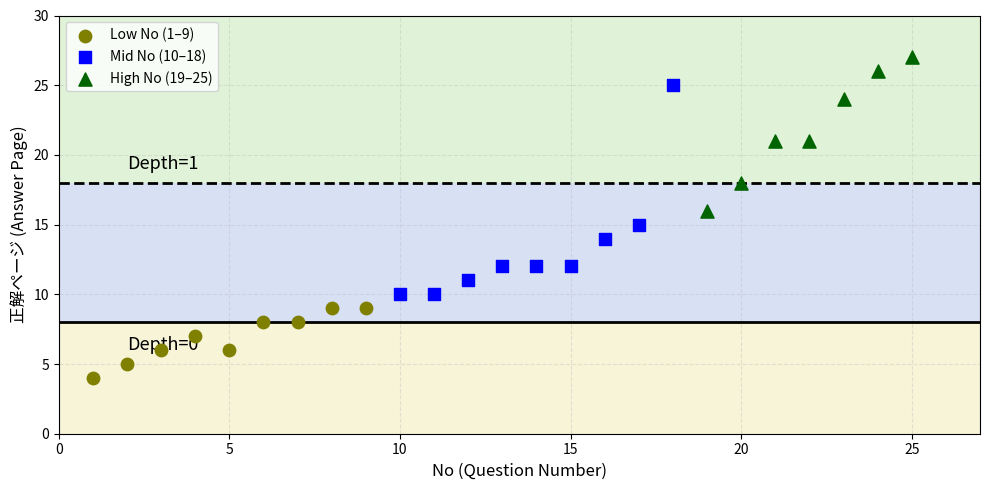

Which series contains the lowest Y value?

Low No (1–9)